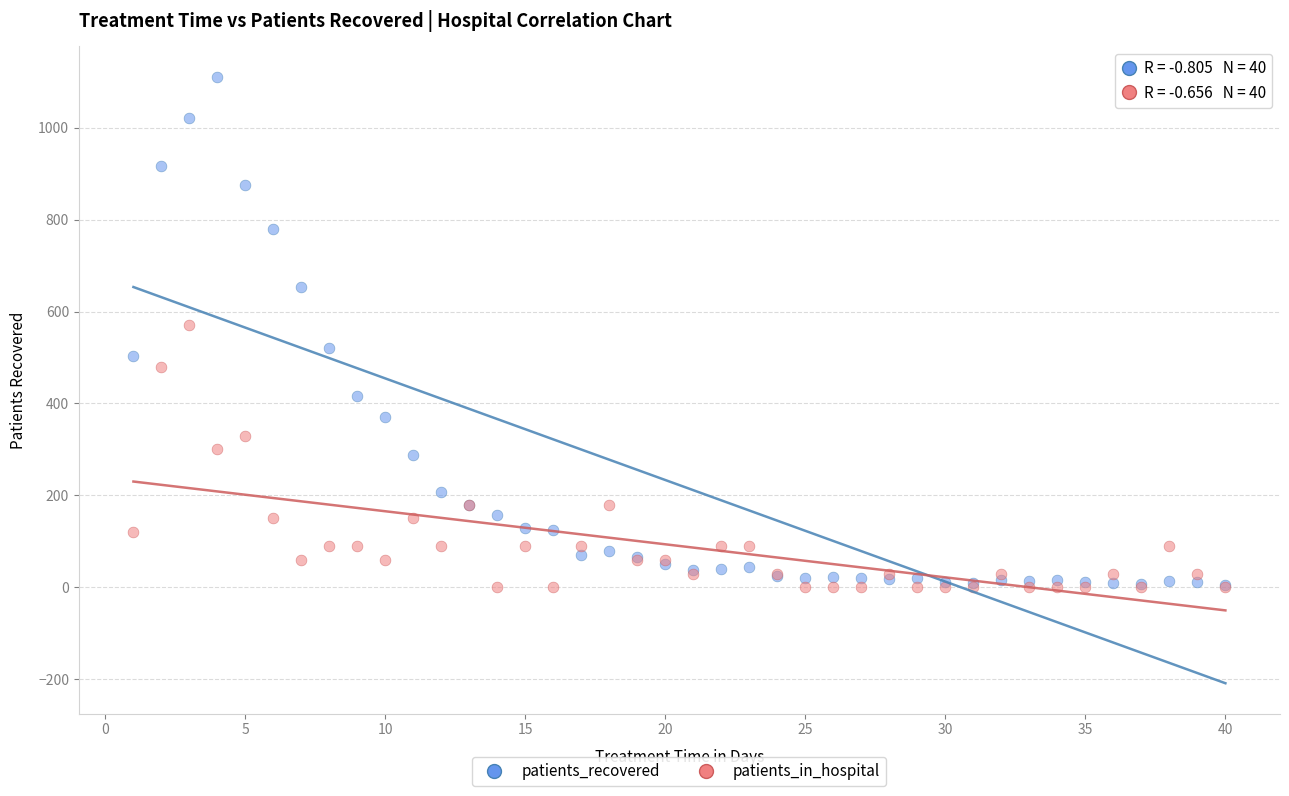

Across all series, what Y value is closest to 555?

570